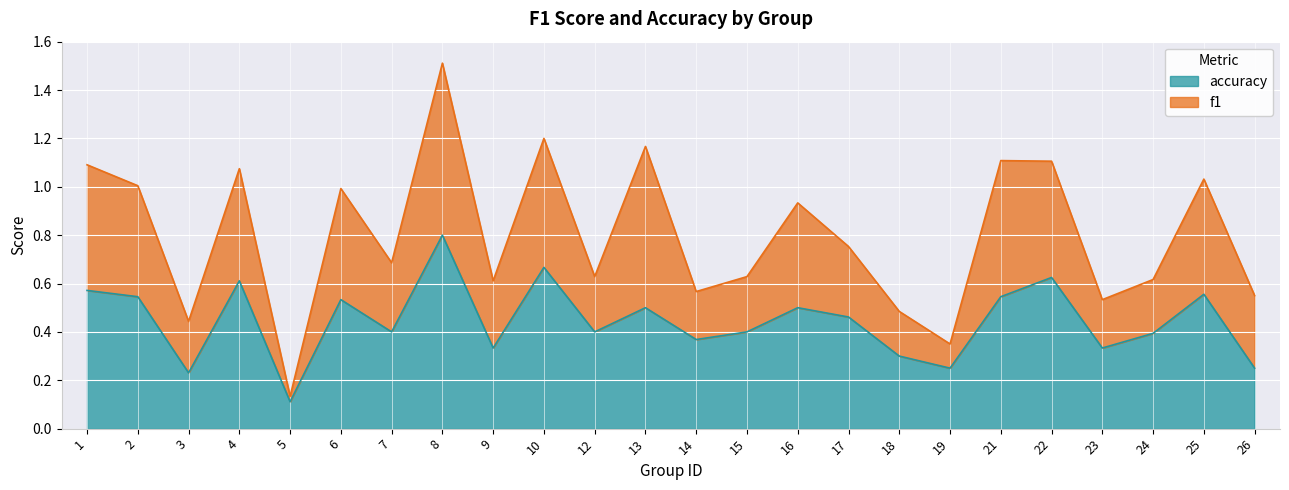

Where is the first local minimum?

3